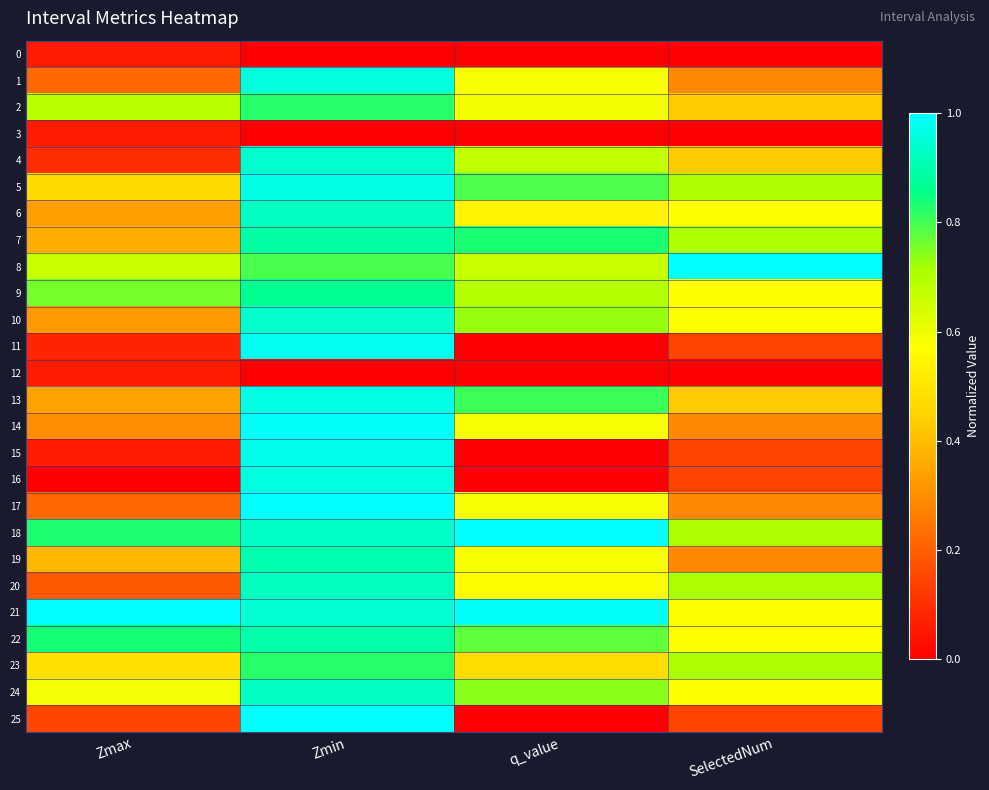

At which category is the sum across all series the highest?

Zmin